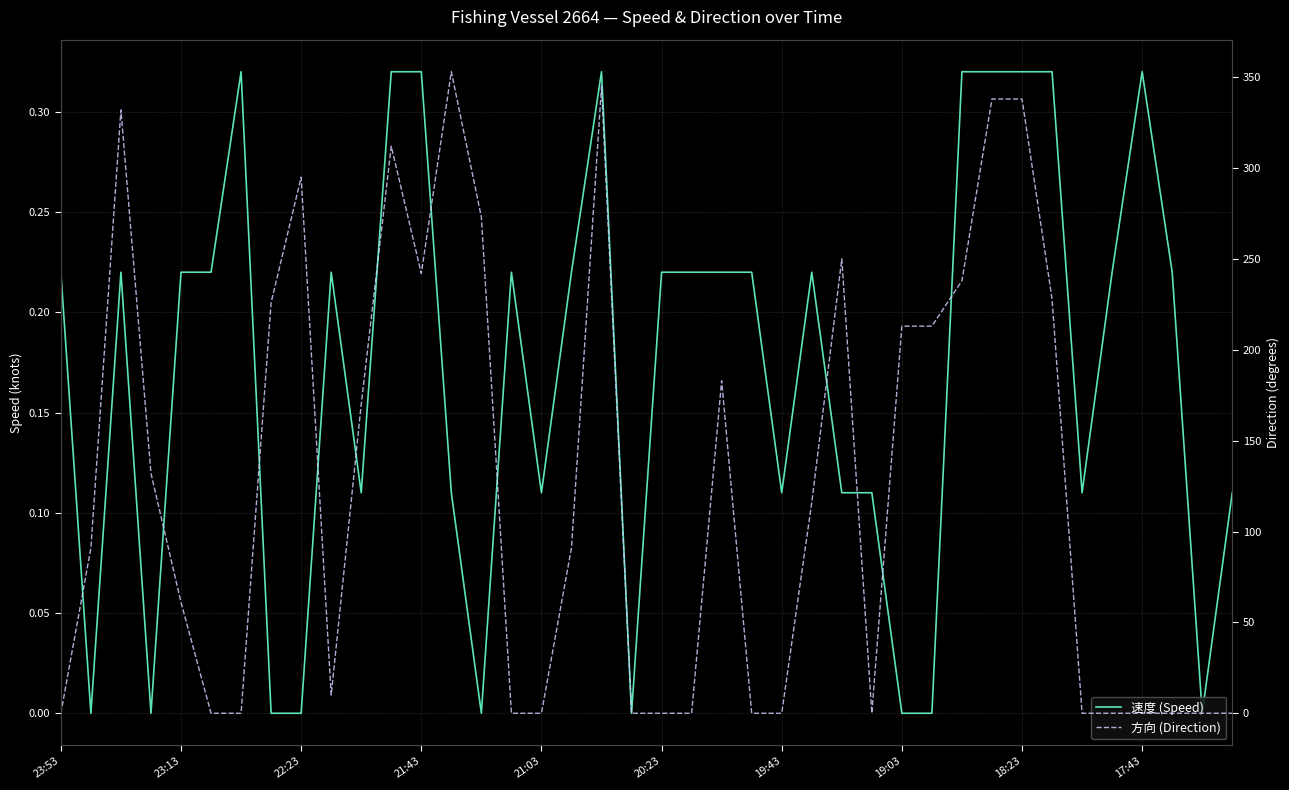

Is the value of 速度 (Speed) at 29 greater than the value of 方向 (Direction) at 22:23?

No